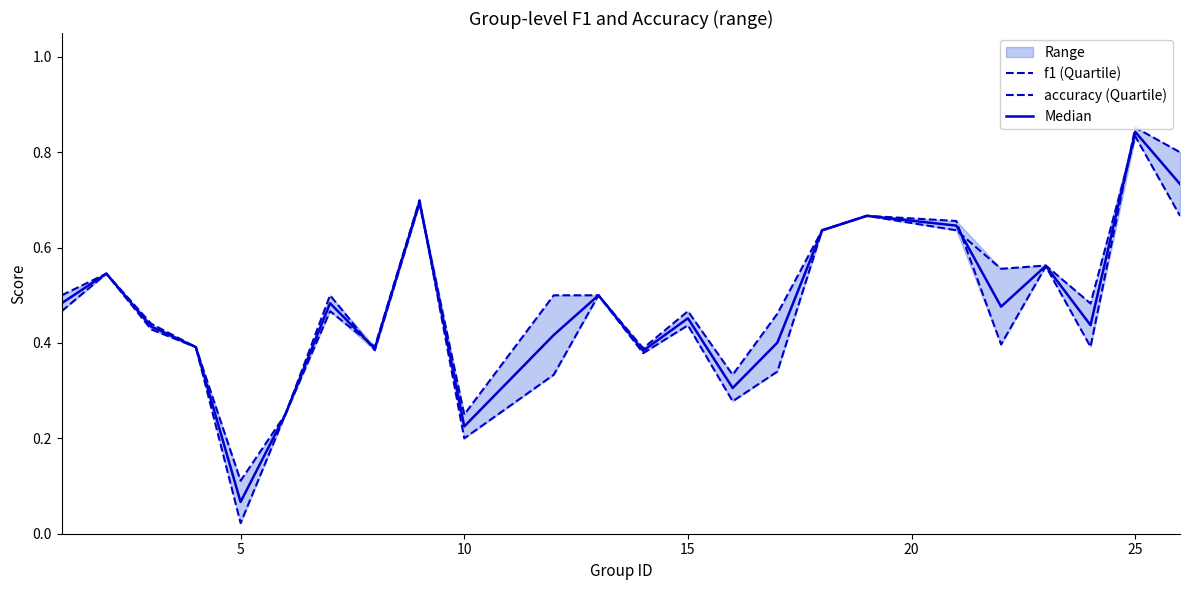

What is the difference between the second highest and minimum values in the f1 (Quartile) series?

0.8